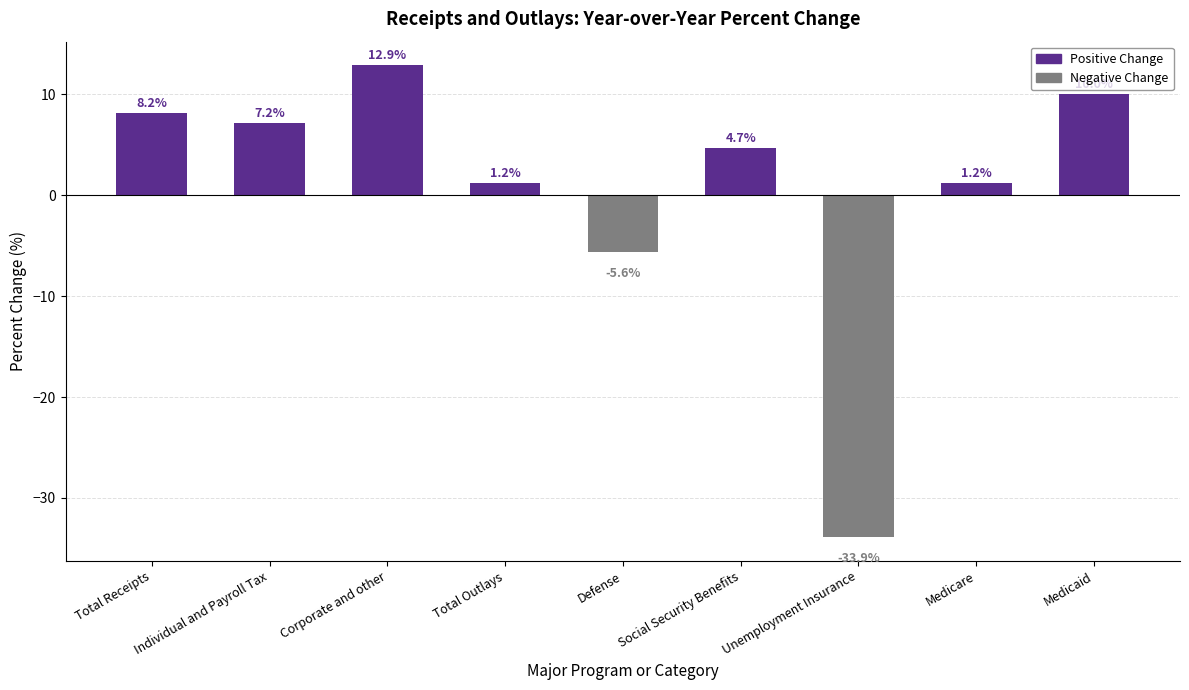

Which label corresponds to the largest value in the chart?

Corporate and other